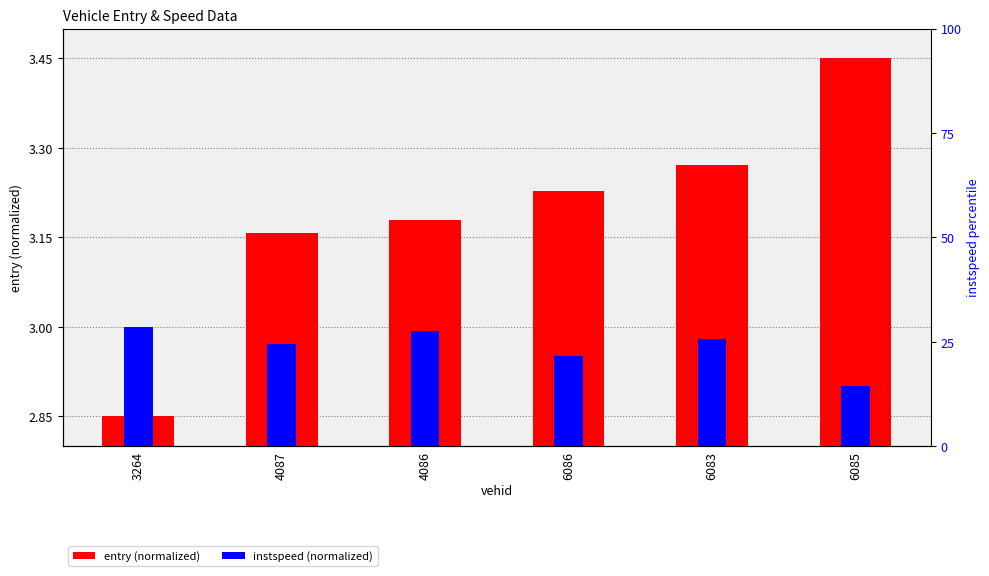

Is it true that entry (normalized) equals 1.0 at 6086?

False